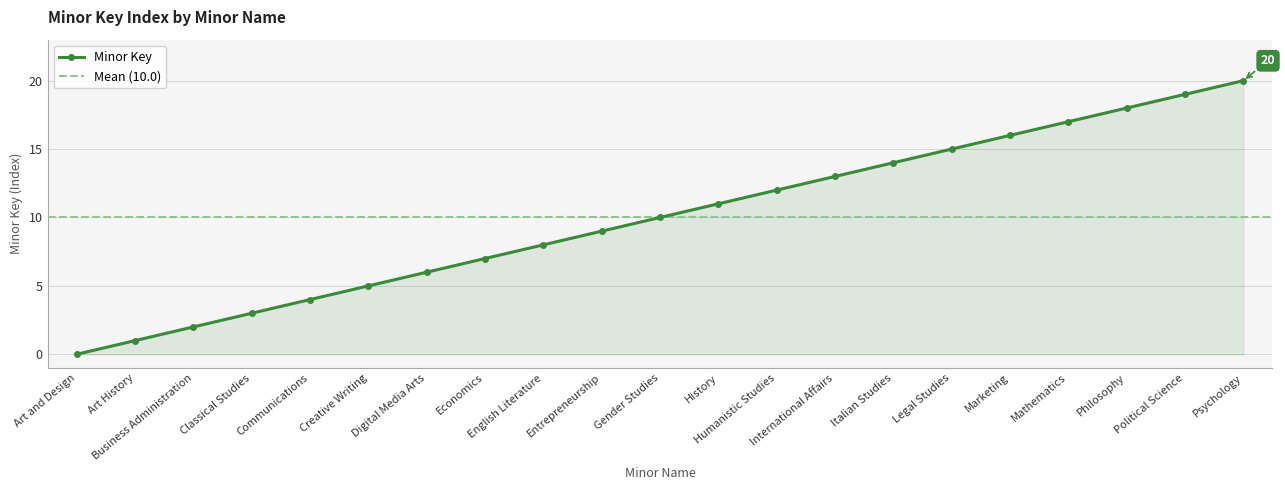

The value at Classical Studies is 4. True or false?

False